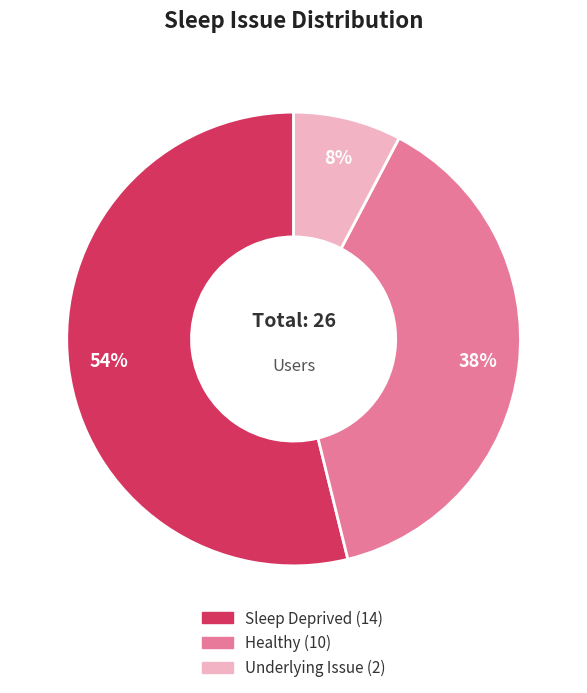

Is it true that Healthy is 38% of the pie?

True